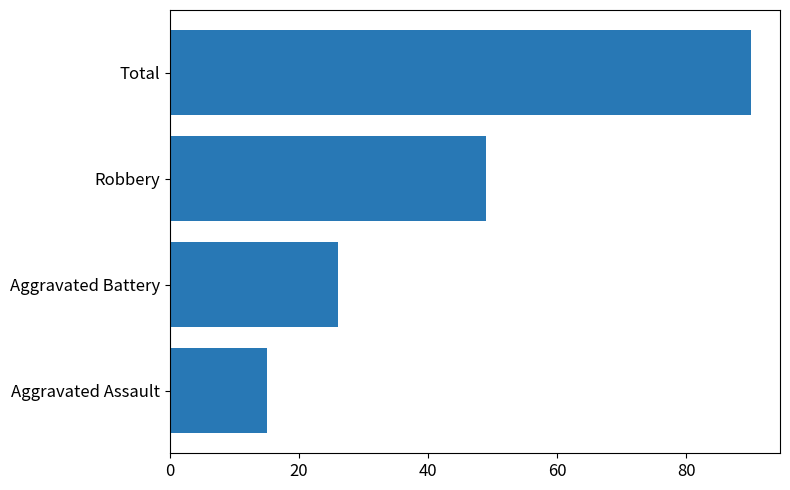

Which has a higher value, Total or Aggravated Assault?

Total